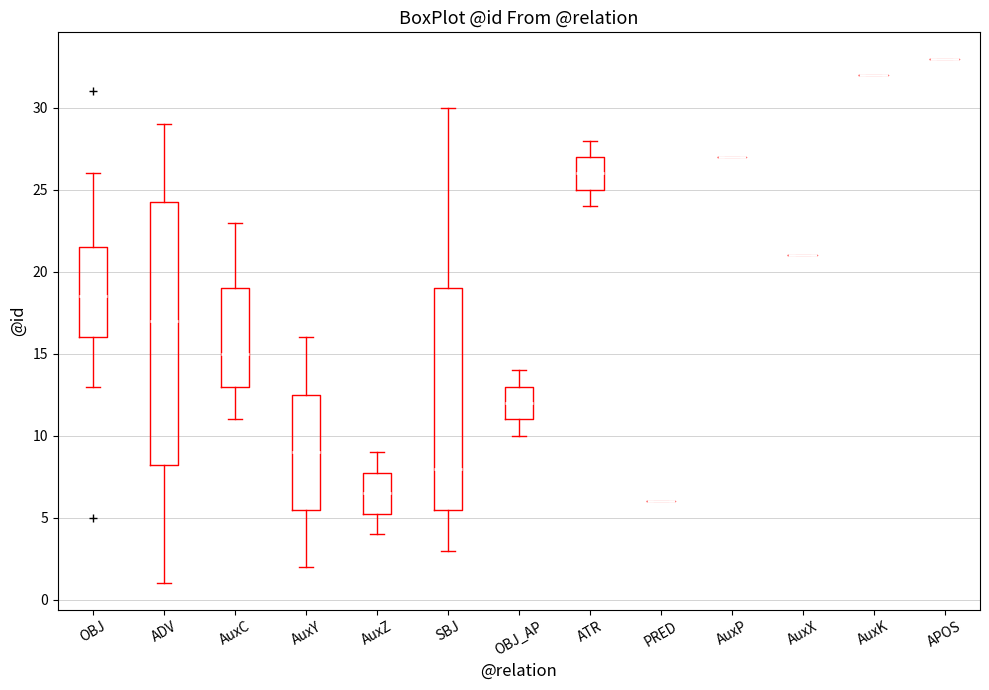

Comparing the boxes themselves (not the whiskers), which one is the tallest?

ADV